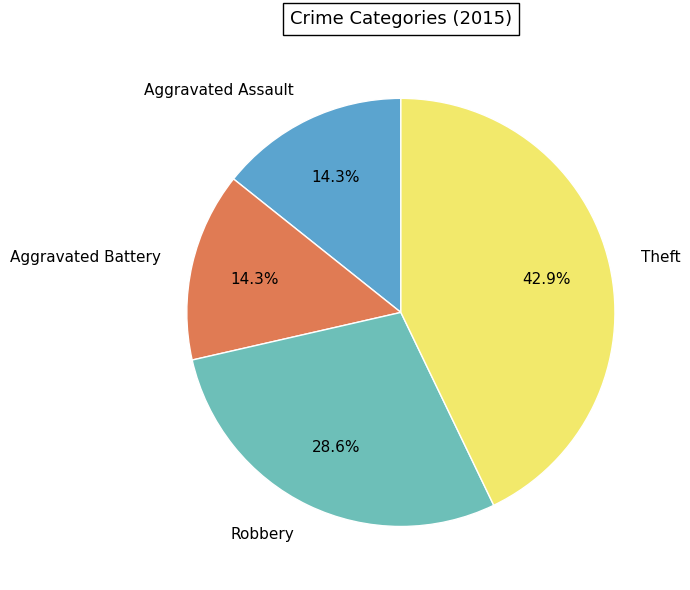

Is it true that Theft is 50% of the pie?

False